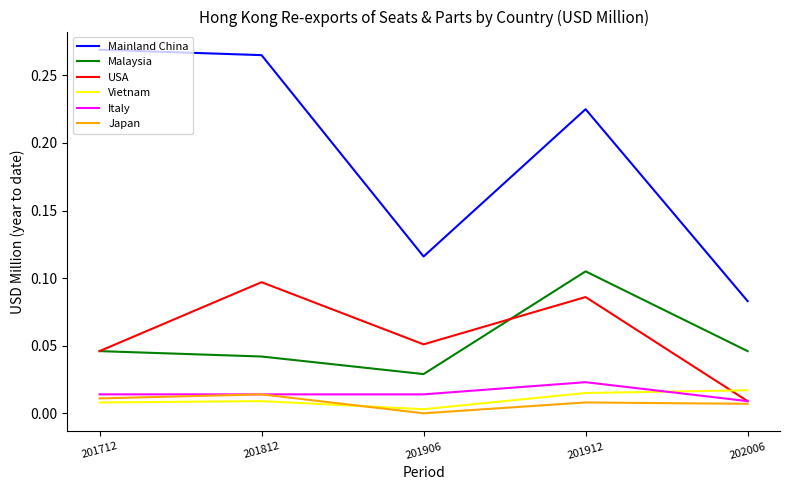

The USA series shows 0.0 at 201906. True or false?

False